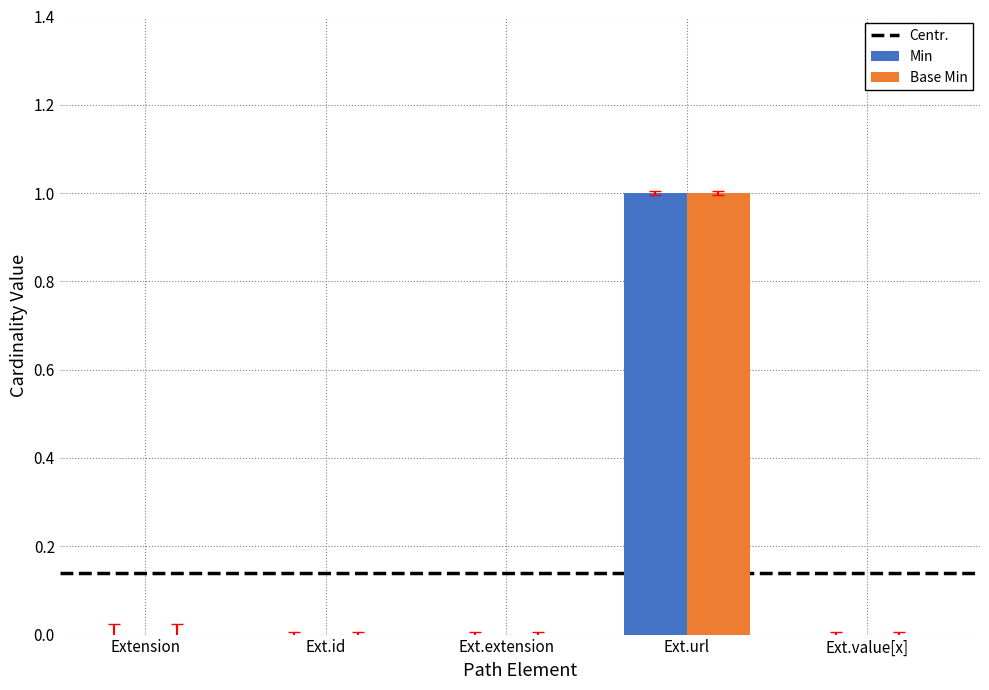

Is it true that Base Min equals 1 at Ext.url?

True